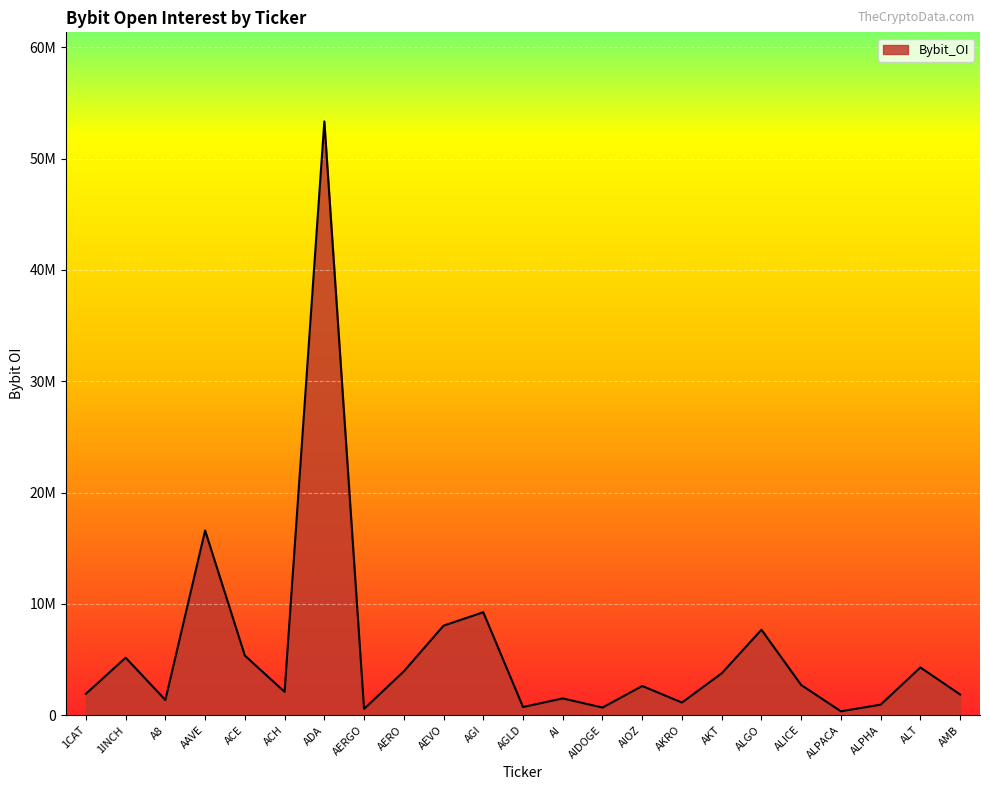

Reading left to right, what are all the values shown in this chart?

1919527.0	5165068.0	1364786.0	16592958.0	5356743.0	2097182.0	53341026.0	561937.0	3936497.0	8042046.0	9247383.0	734200.0	1506429.0	686127.0	2622160.0	1137956.0	3759839.0	7677371.0	2711656.0	349383.0	945330.0	4288529.0	1859016.0